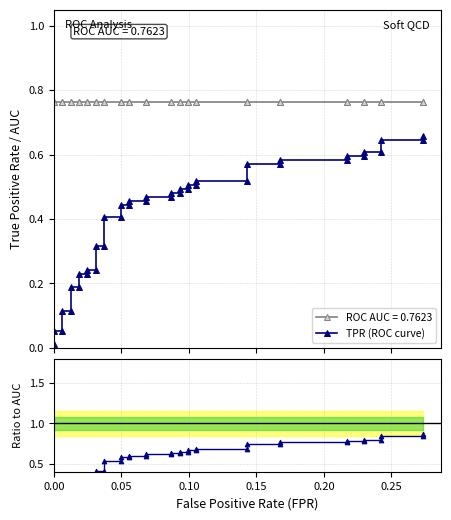

How many lines are shown in the chart?

2